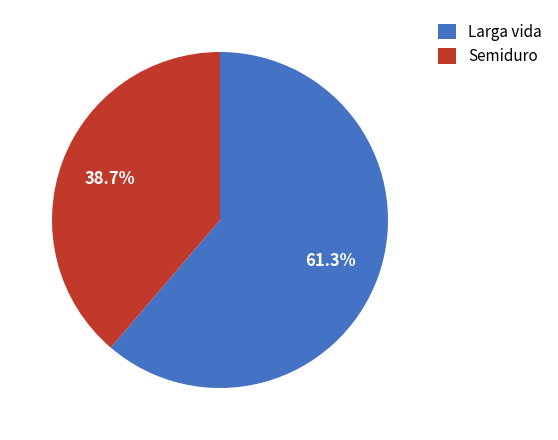

How many segments does this pie chart have?

2